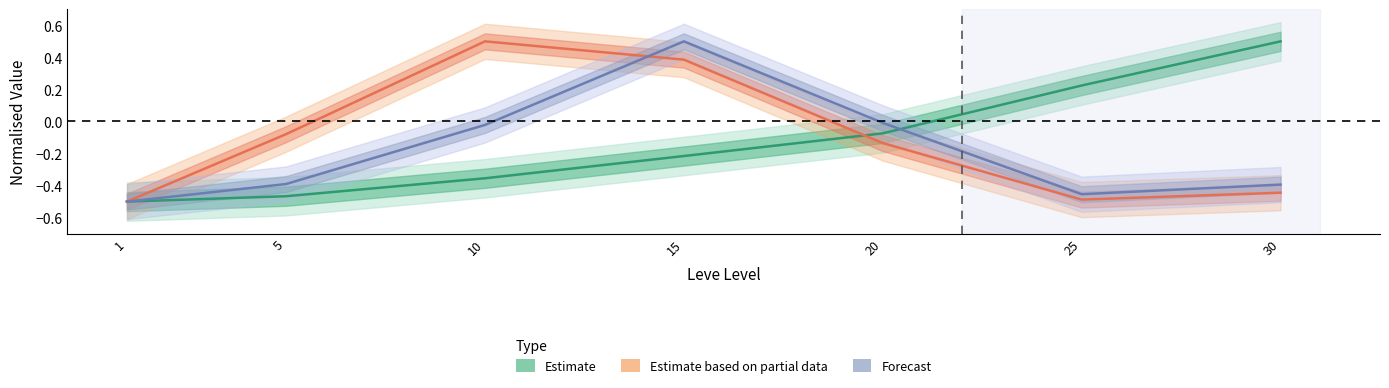

The value at 1 is -0.9. True or false?

False